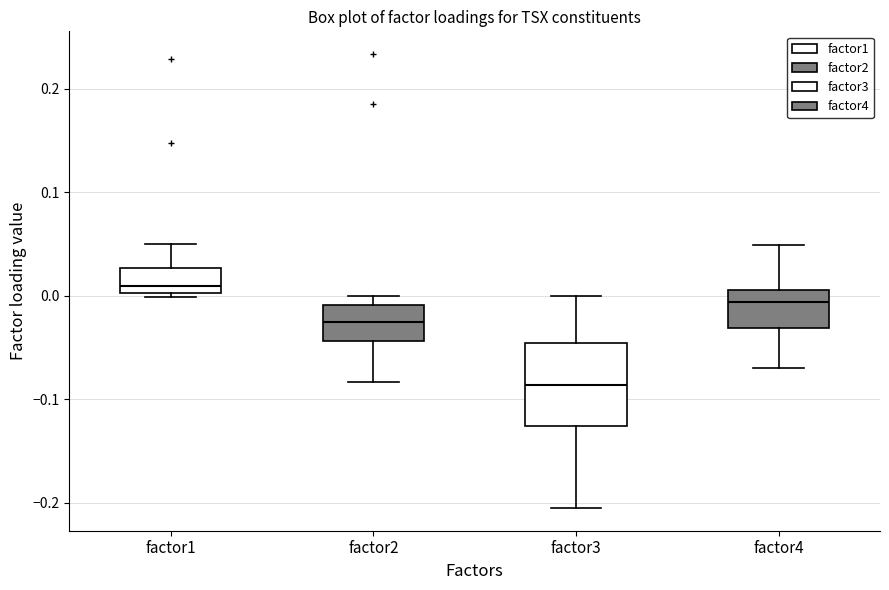

Where does the upper whisker of the box for factor4 end on the y-axis? The values are not printed on the chart, so give them approximately, as read against the axis.

0.05